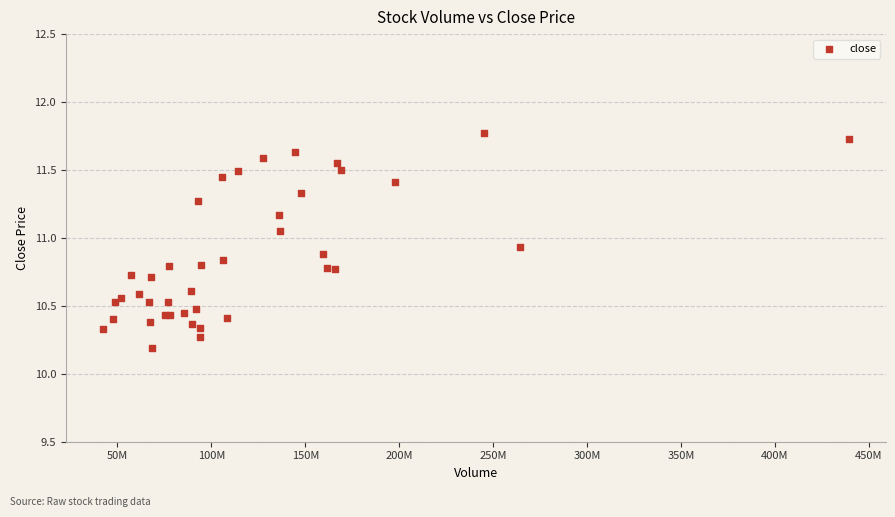

What Y value in the scatter plot is closest to 10?

10.2